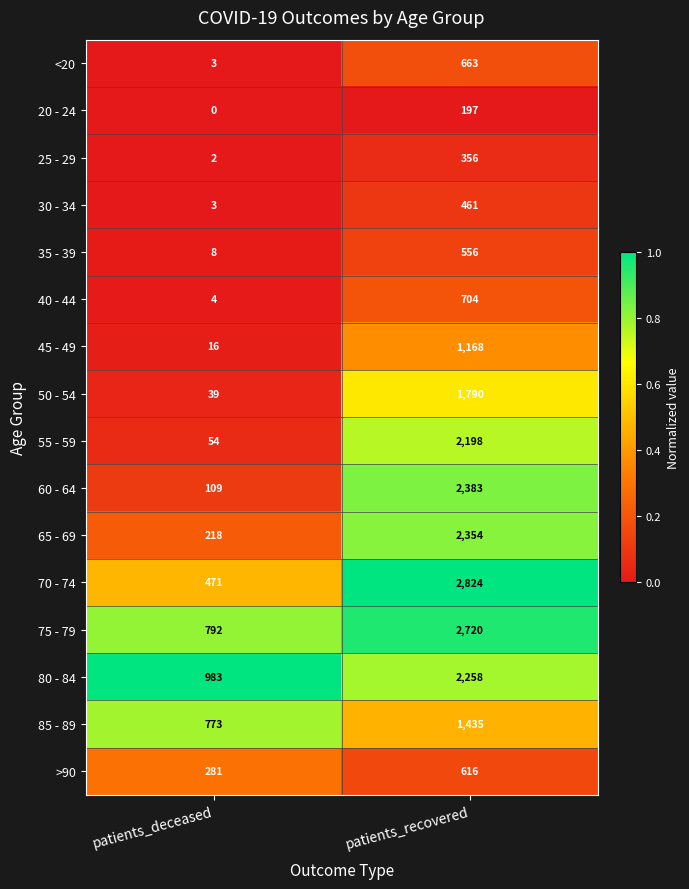

Between patients_deceased and patients_recovered, which series saw the biggest shift?

70 - 74